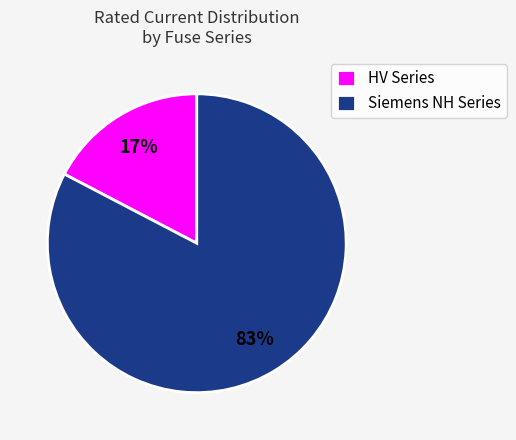

To the nearest percent, what percentage of the pie is HV Series?

17%